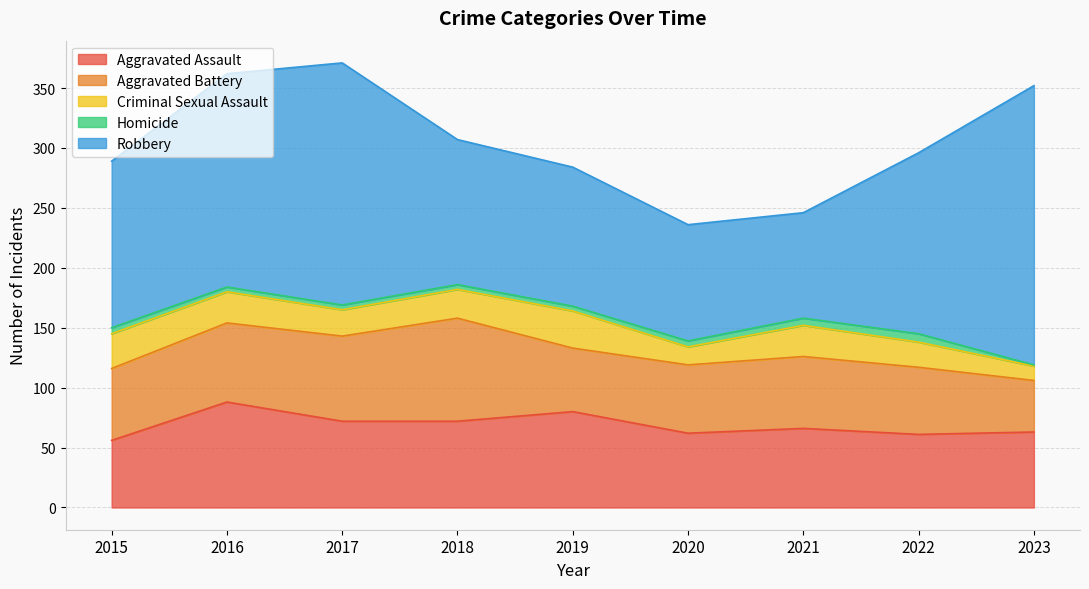

The Aggravated Assault series shows 80 at 2019. True or false?

True